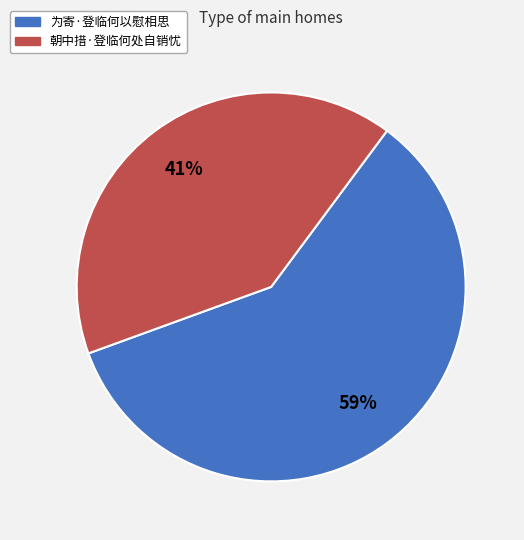

What percentage is the 为寄·登临何以慰相思 slice, to the nearest percent?

59%